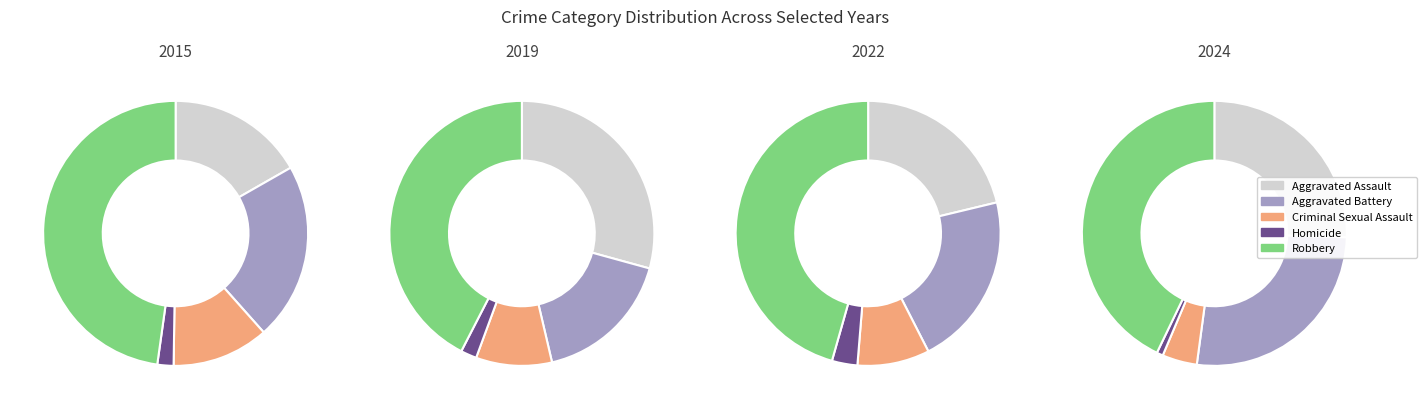

To the nearest percent, what percentage of the pie is Robbery?

48%